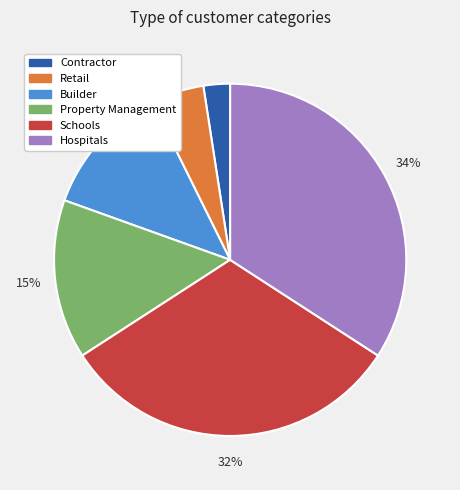

True or false: Property Management accounts for 4% of the total.

False